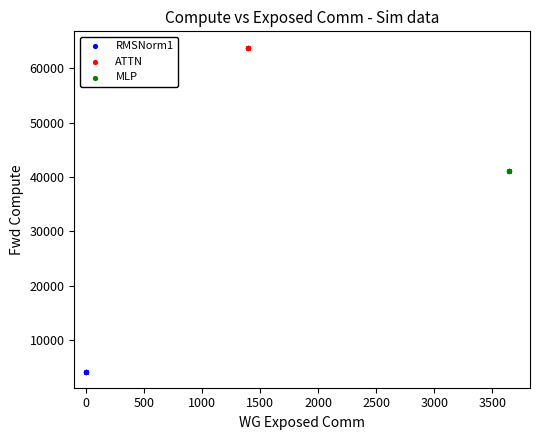

What are all the series names shown in the legend?

RMSNorm1, ATTN, MLP